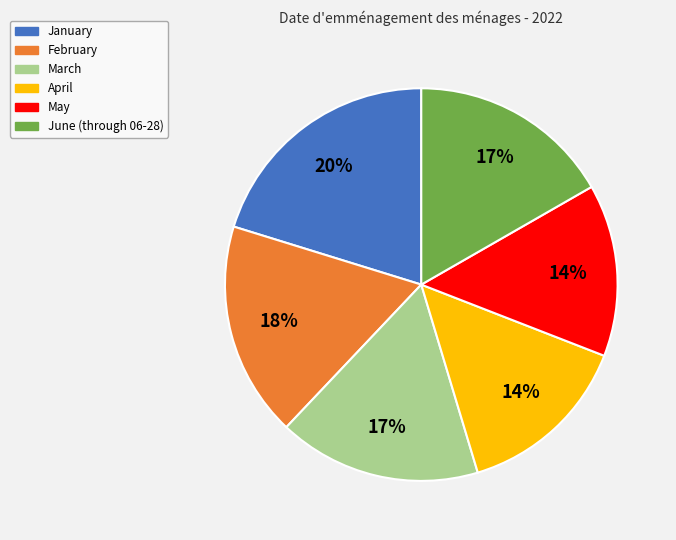

Does March account for over 50% of the chart?

No